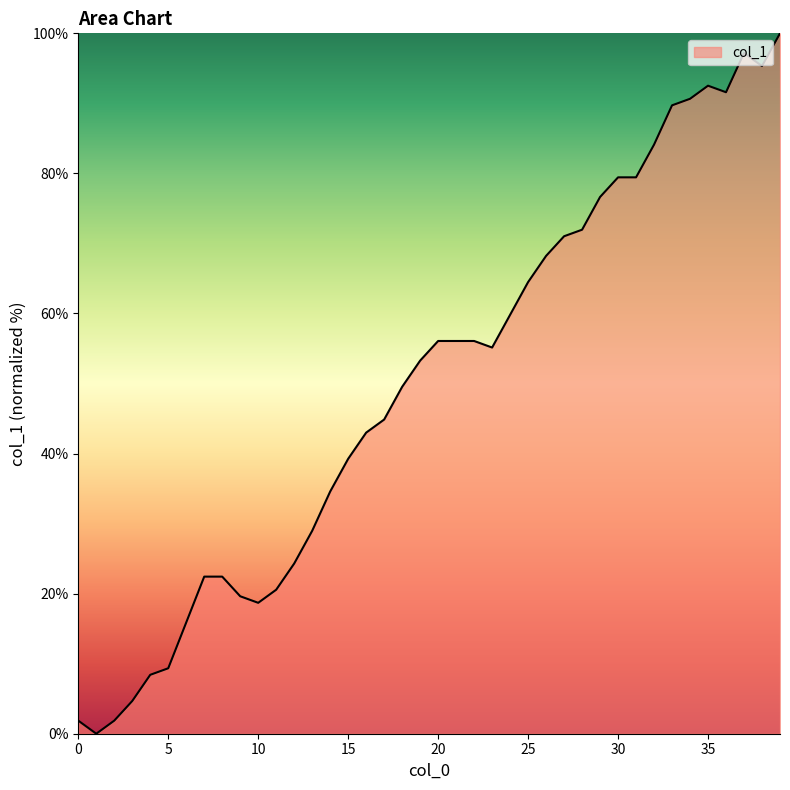

What is the difference between the maximum and minimum values?

100.0